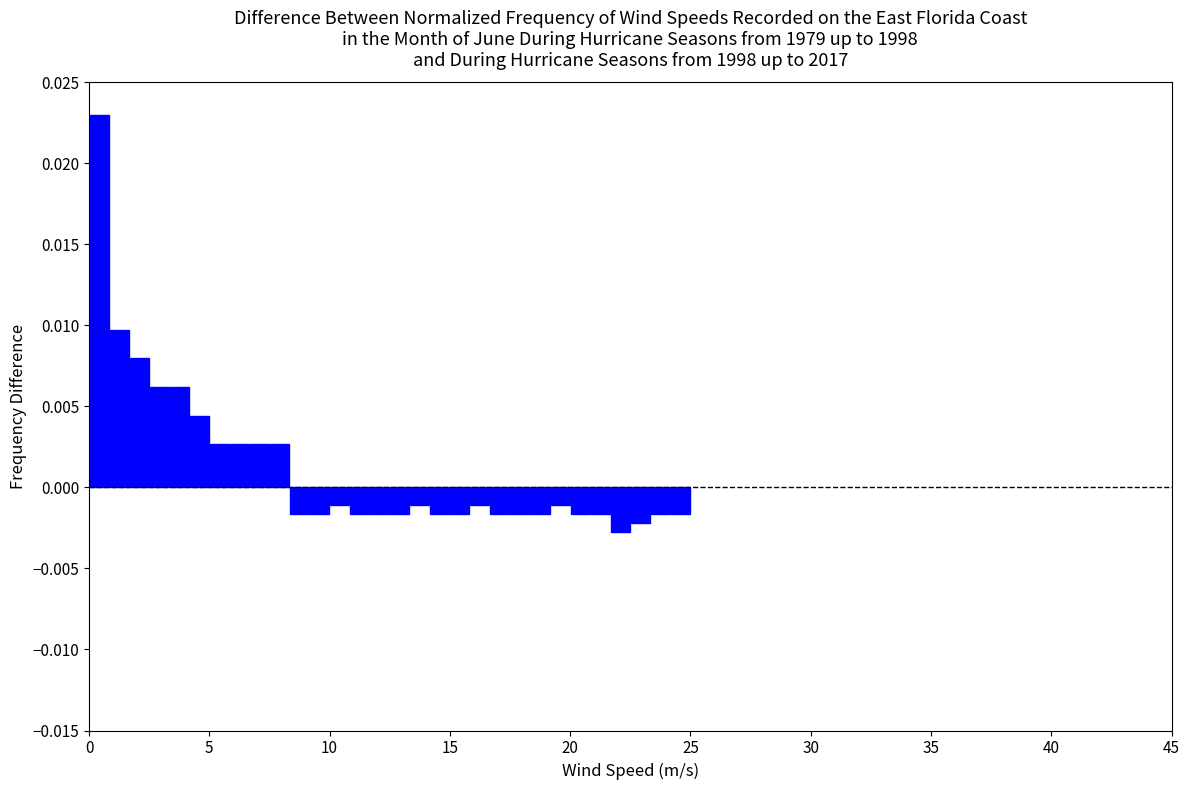

Read against the x-axis, roughly where is the centre of the tallest bar?

0.5